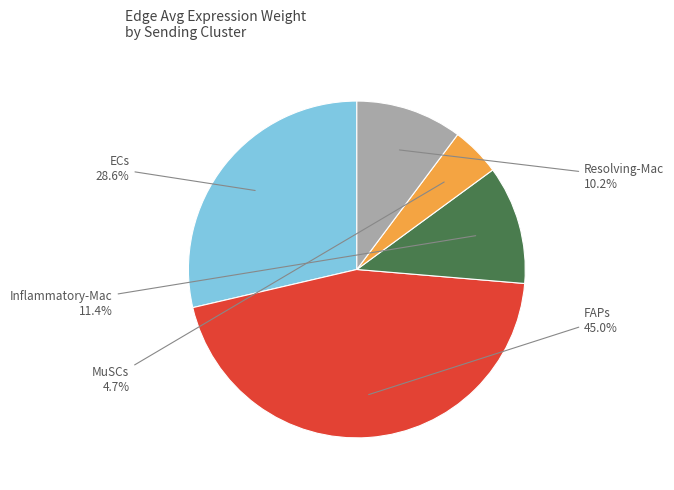

Does any single category account for the majority?

No